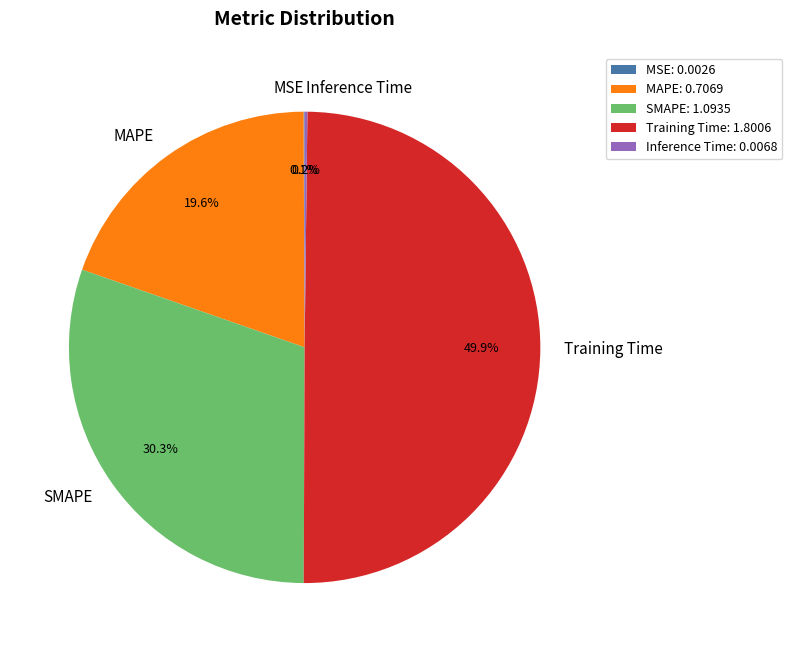

Combined, do SMAPE and MAPE account for over 50%?

No